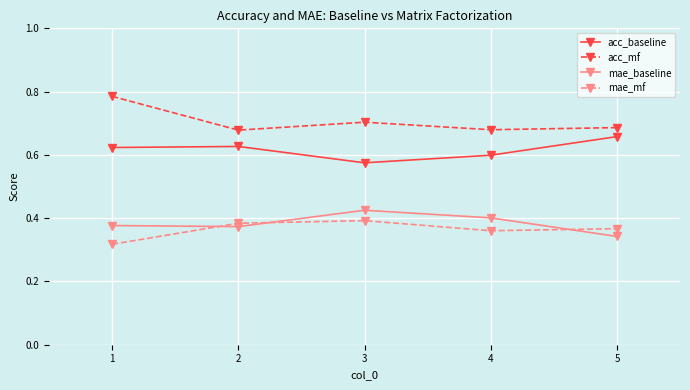

List the series in order of their peak value, highest first.

acc_mf, acc_baseline, mae_baseline, mae_mf